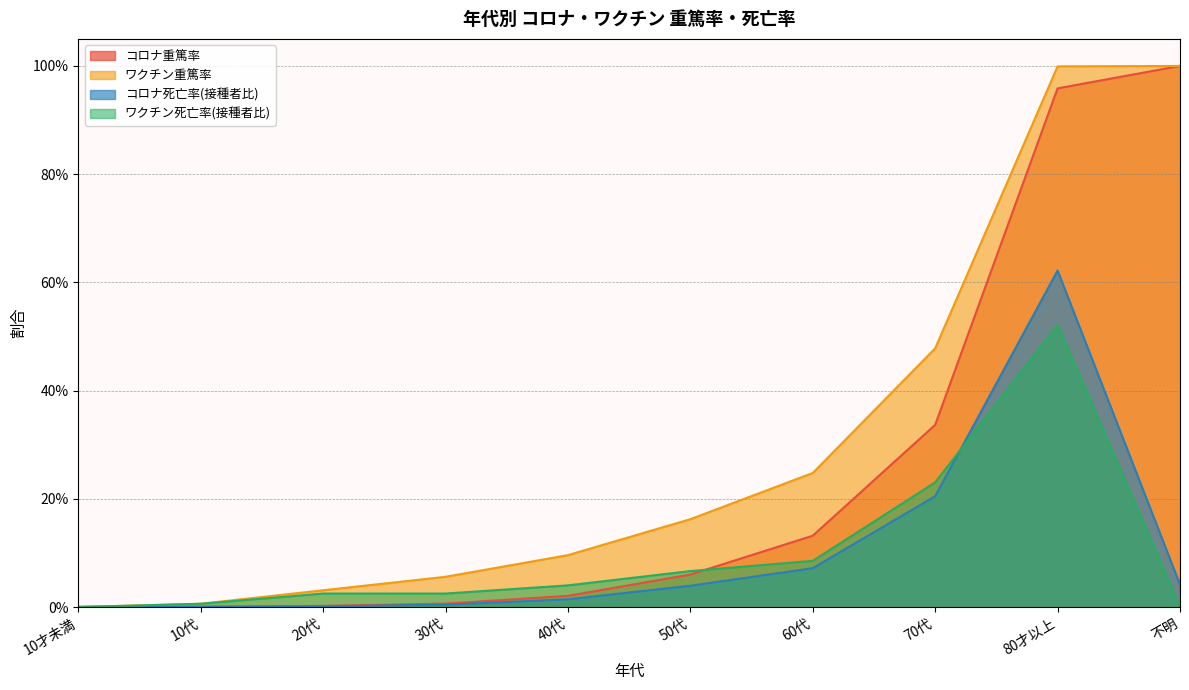

At 20代, list the series in order from smallest to largest.

コロナ死亡率(接種者比), コロナ重篤率, ワクチン死亡率(接種者比), ワクチン重篤率